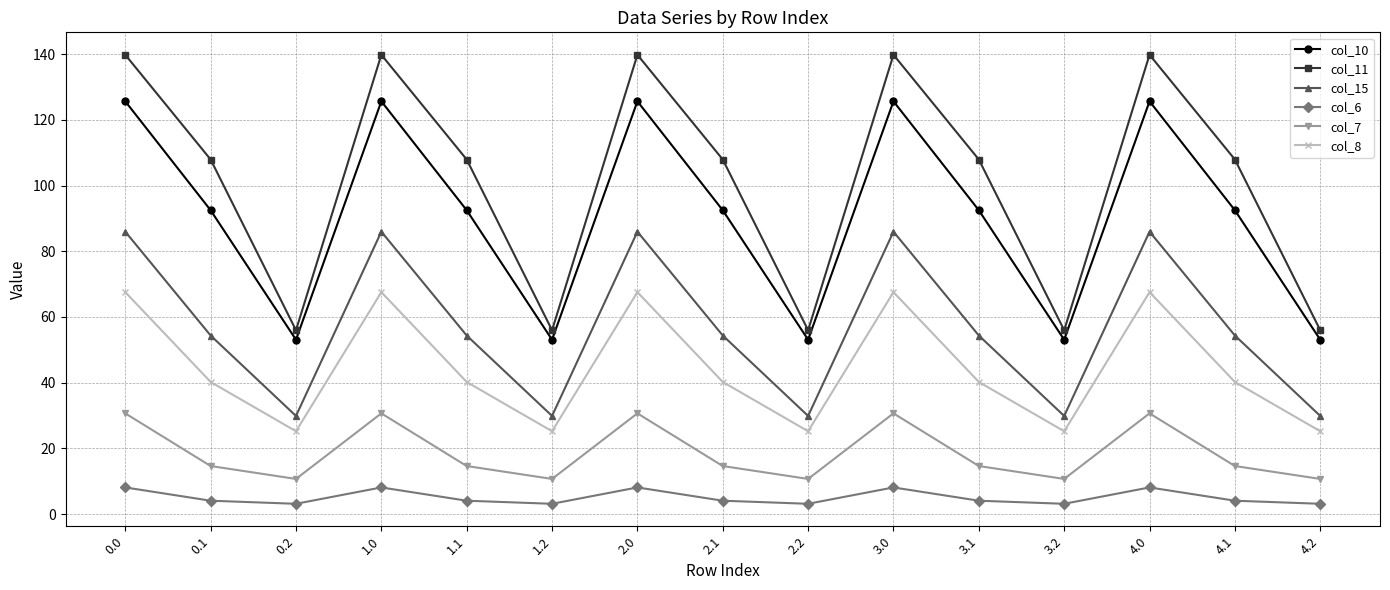

How many data points does each series have?

15